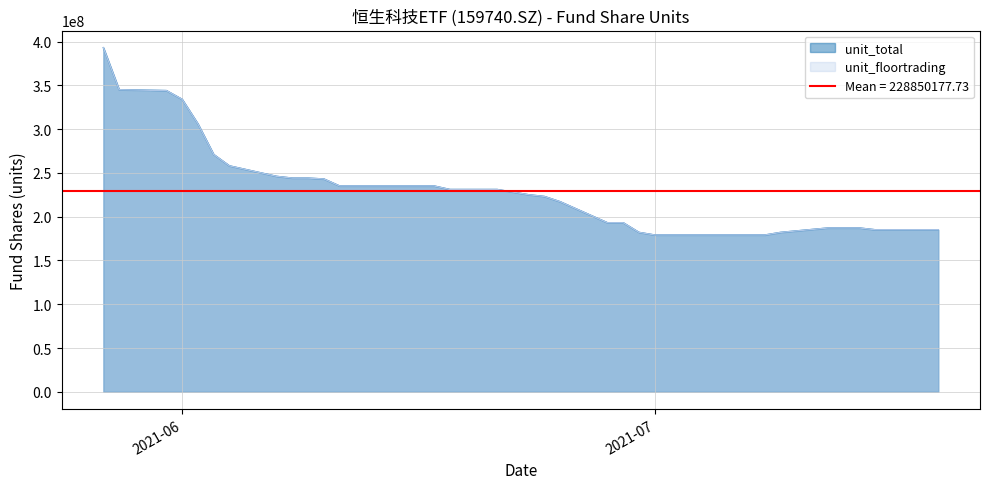

Rank the categories by unit_floortrading value from highest to lowest.

2021-05-27, 2021-05-28, 2021-05-31, 2021-06-01, 2021-06-02, 2021-06-03, 2021-06-04, 2021-06-07, 2021-06-08, 2021-06-09, 2021-06-10, 2021-06-11, 2021-06-15, 2021-06-16, 2021-06-17, 2021-06-18, 2021-06-21, 2021-06-22, 2021-06-23, 2021-06-24, 2021-06-25, 2021-06-28, 2021-06-29, 2021-07-12, 2021-07-13, 2021-07-14, 2021-07-15, 2021-07-16, 2021-07-19, 2021-06-30, 2021-07-09, 2021-07-01, 2021-07-02, 2021-07-05, 2021-07-06, 2021-07-07, 2021-07-08